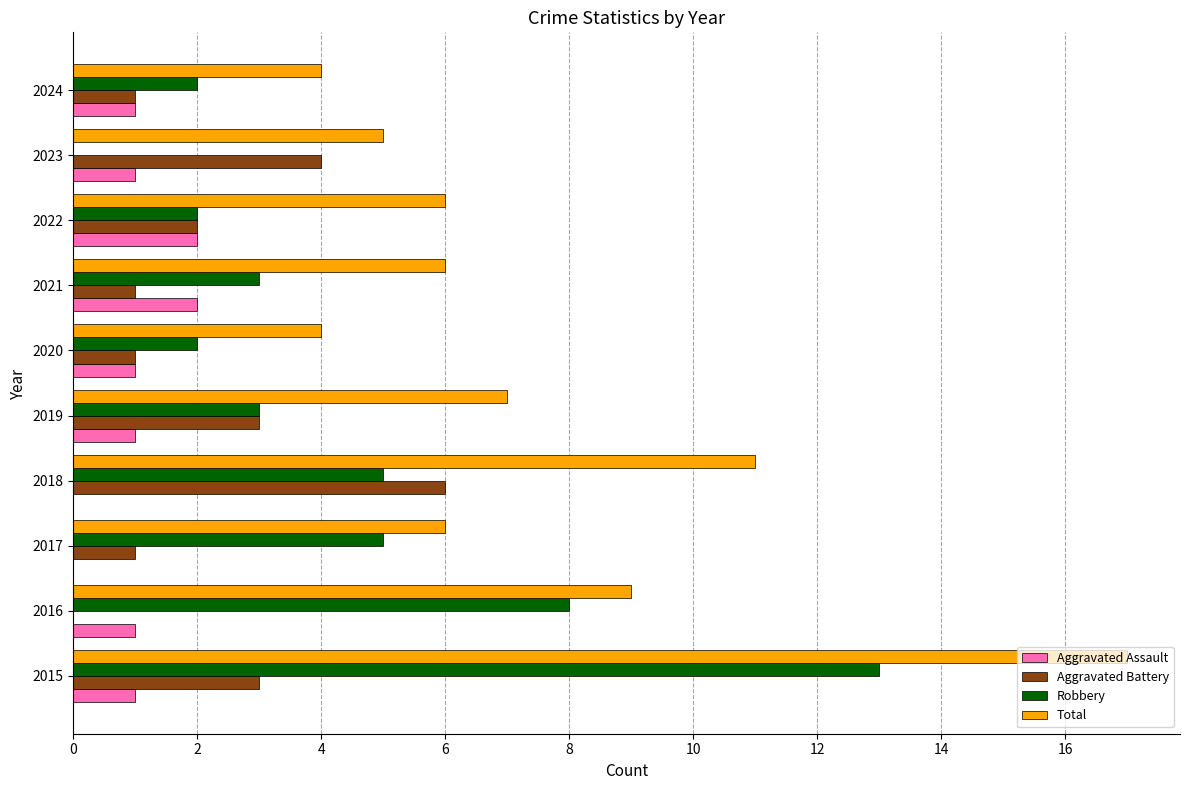

Between 2020 and 2021, which series saw the biggest shift?

Total